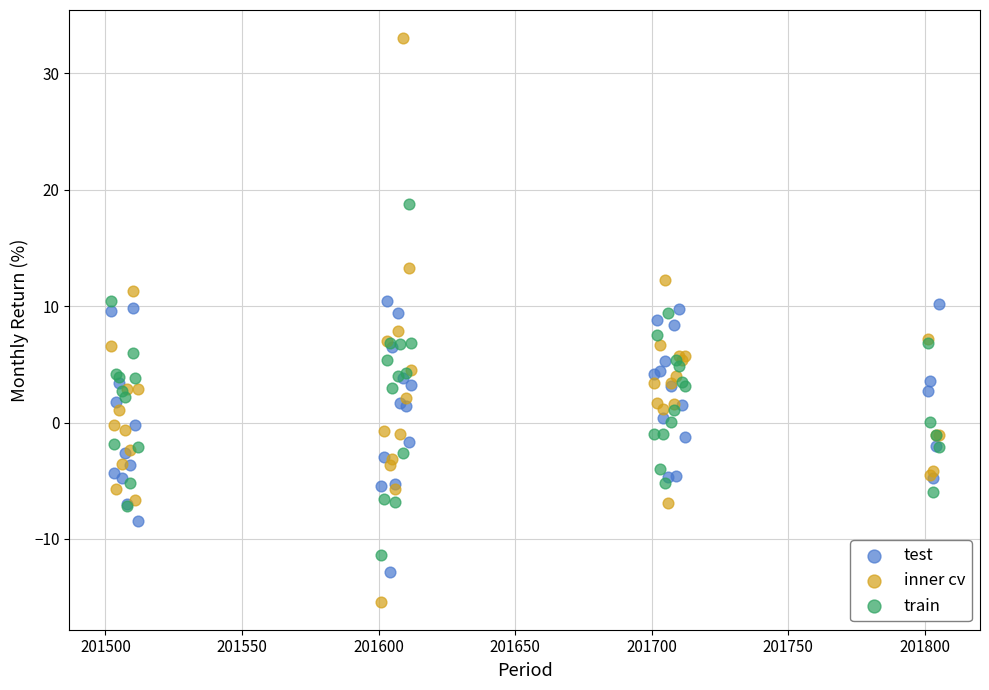

Which series reaches the minimum Y coordinate?

inner cv